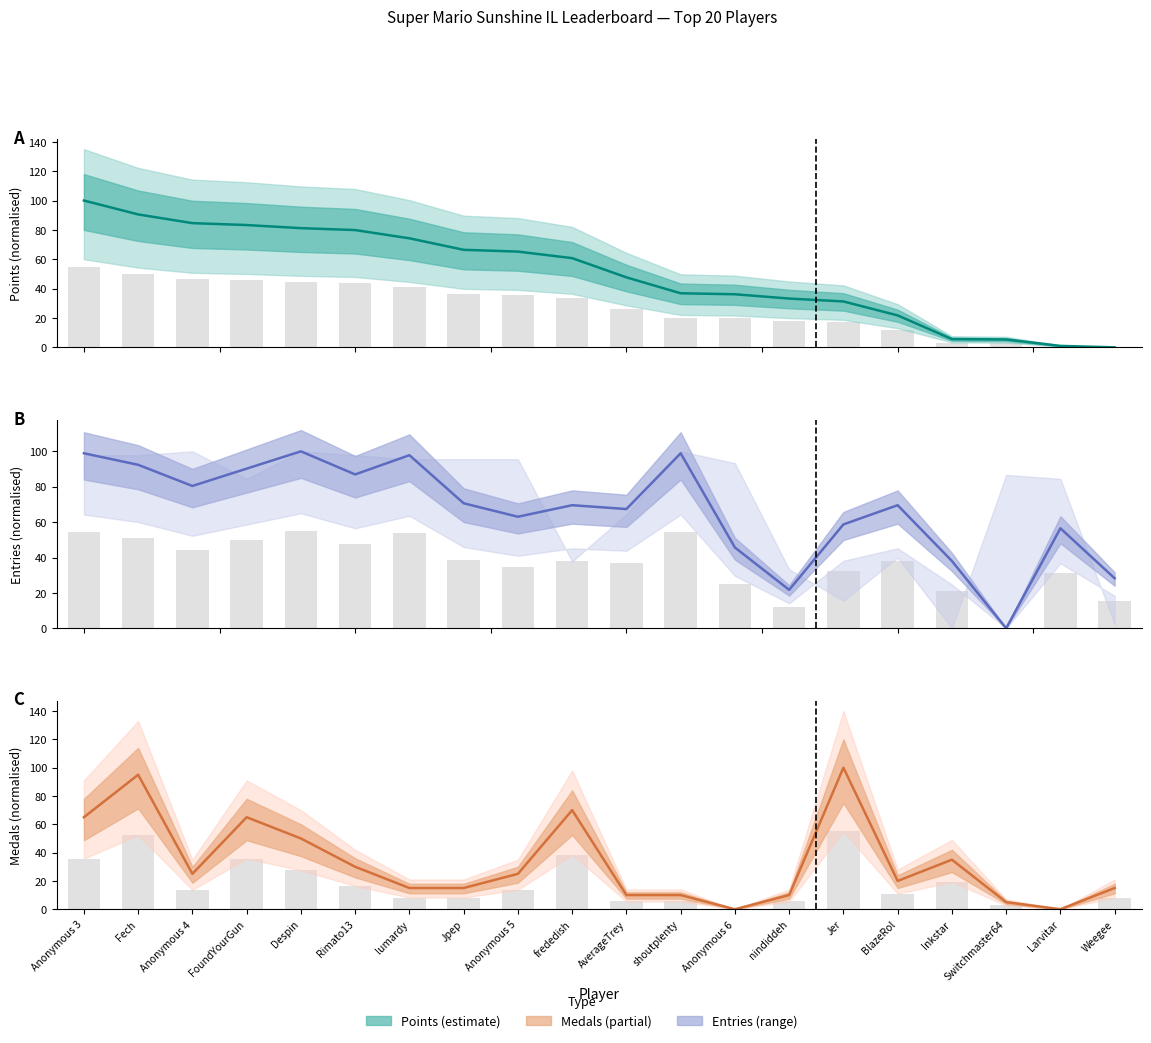

The Points series shows 17.6 at shoutplenty. True or false?

False